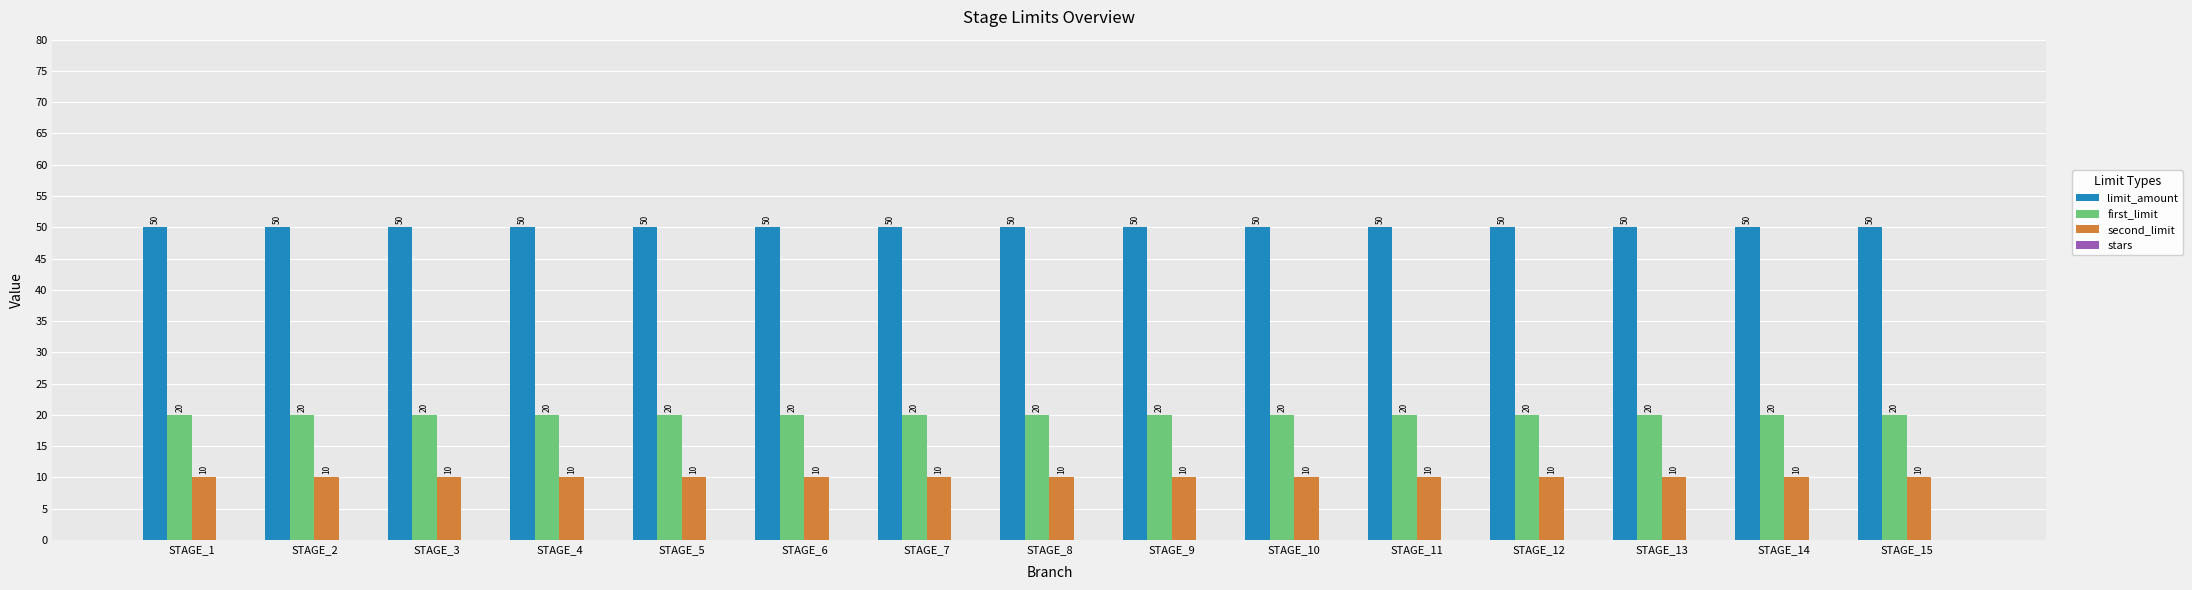

How many bars are there in each group?

3